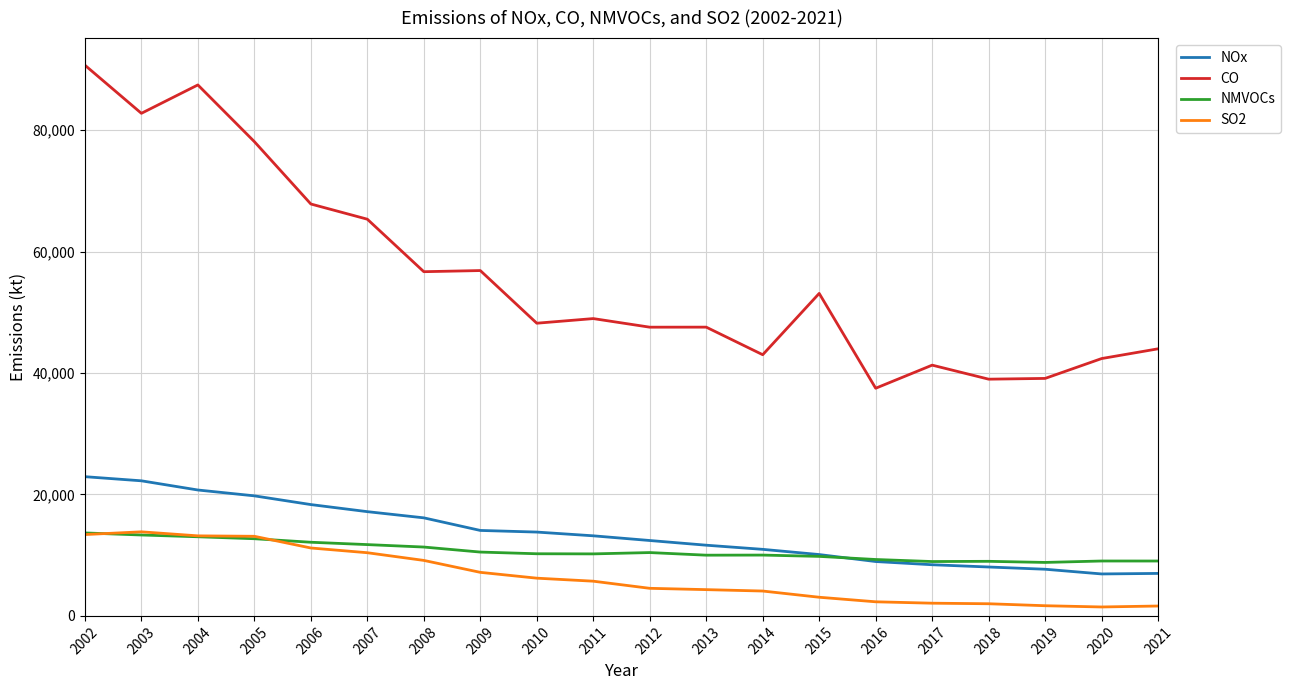

The NOx series shows 22924 at 2002. True or false?

True